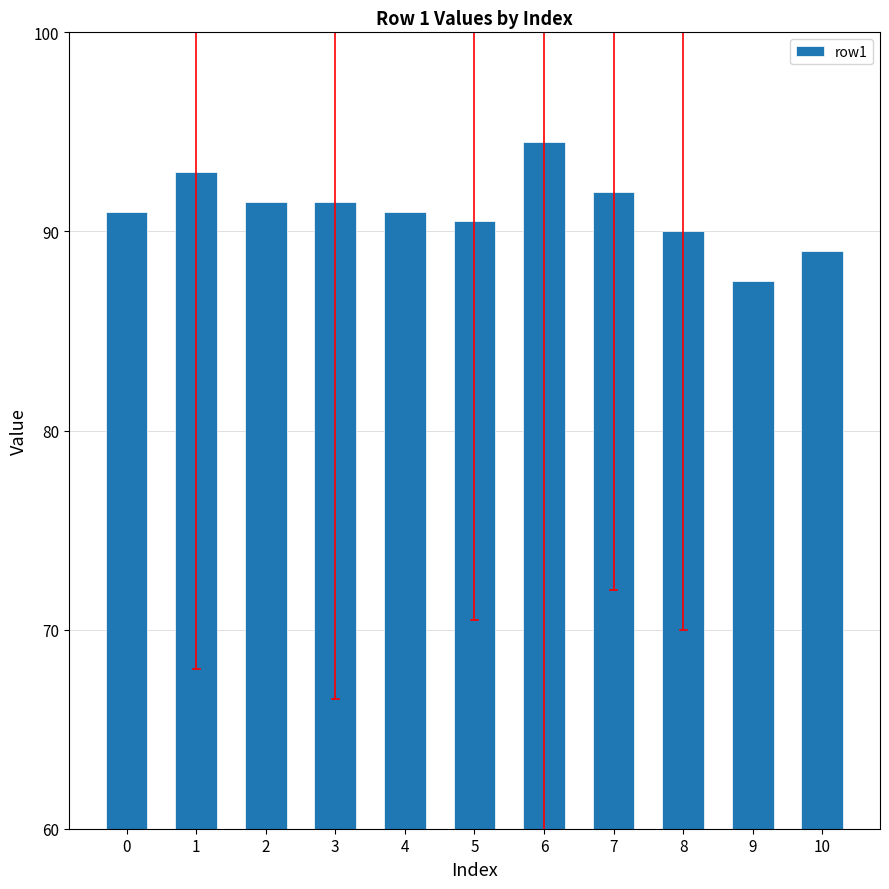

The value at 6 is 145.5. True or false?

False